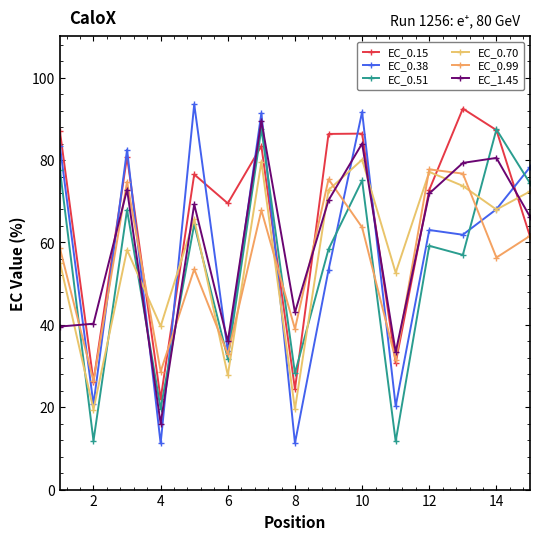

Which series ends up on top after the final intersection of EC_0.15 and EC_0.51?

EC_0.51